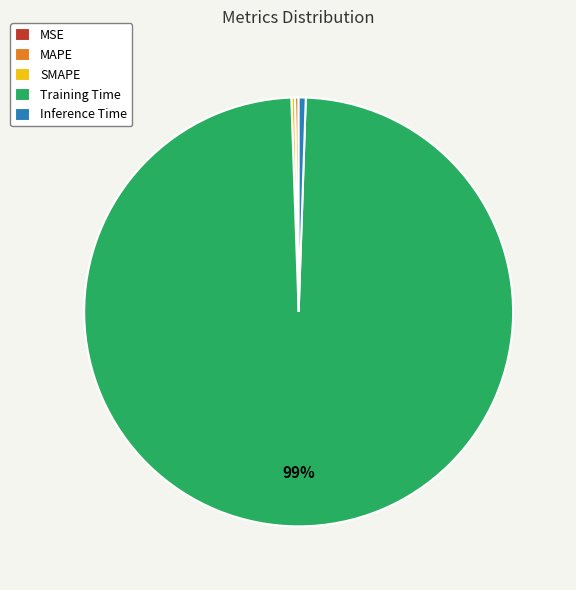

The Inference Time slice represents 11% of the pie. True or false?

False